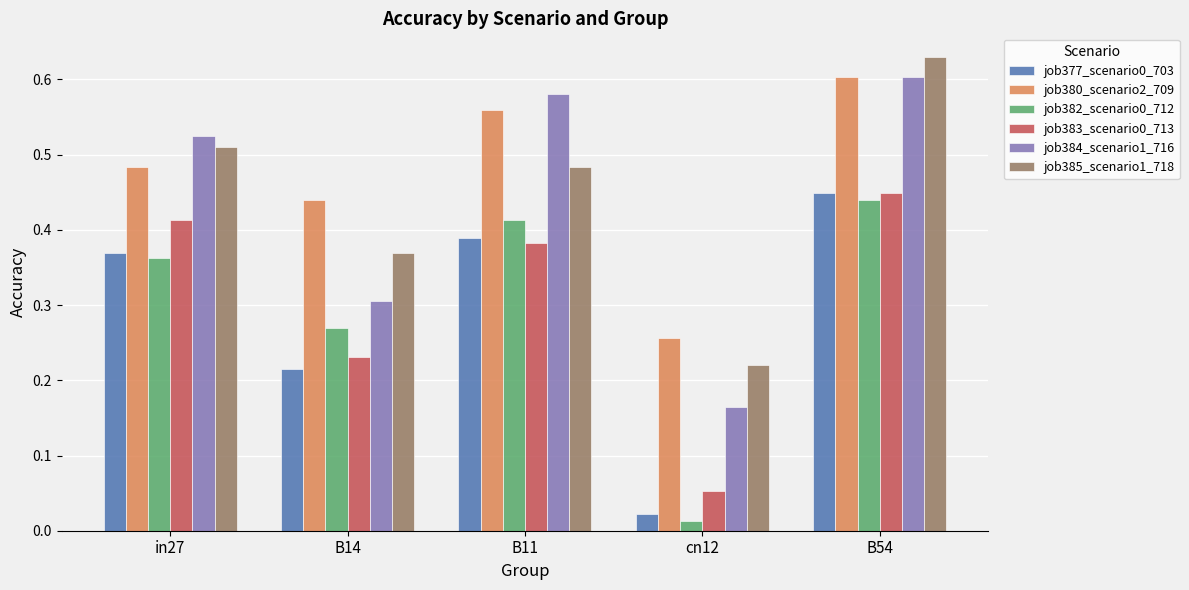

Which category has the highest value in the job385_scenario1_718 series?

B54